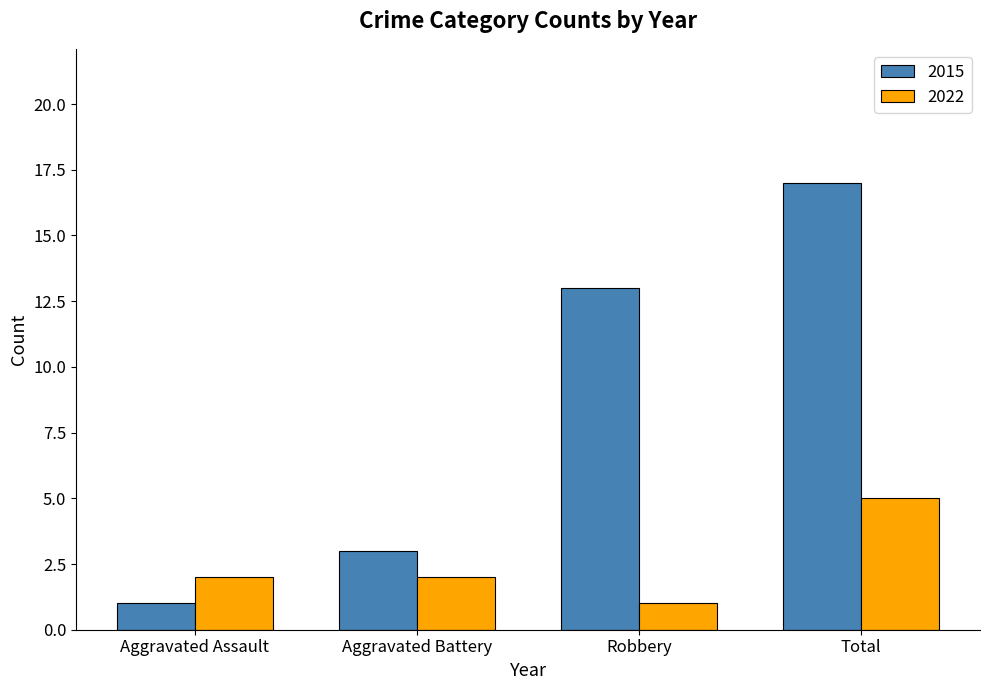

Is it true that 2022 equals 1 at Aggravated Assault?

False